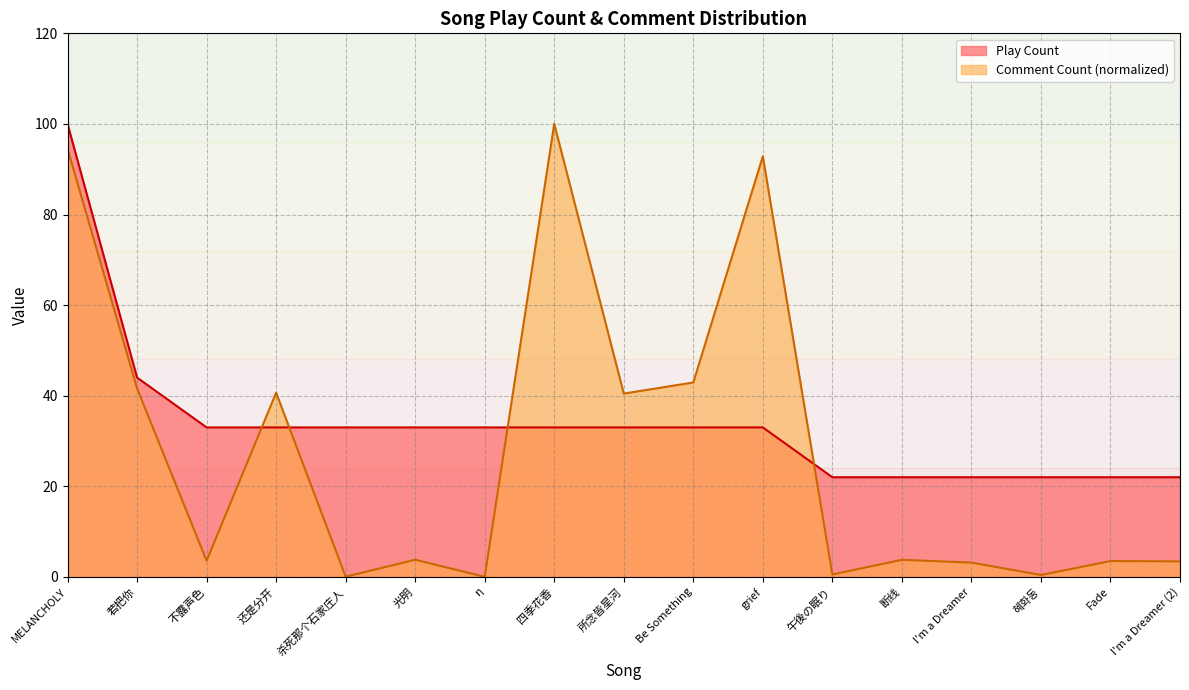

Rank the categories by Play Count value from lowest to highest.

午後の眠り, 断线, I'm a Dreamer, 혜화동, Fade, I'm a Dreamer (2), 不露声色, 还是分开, 杀死那个石家庄人, 光明, η, 四季花香, 所念皆星河, Be Something, grief, 若把你, MELANCHOLY